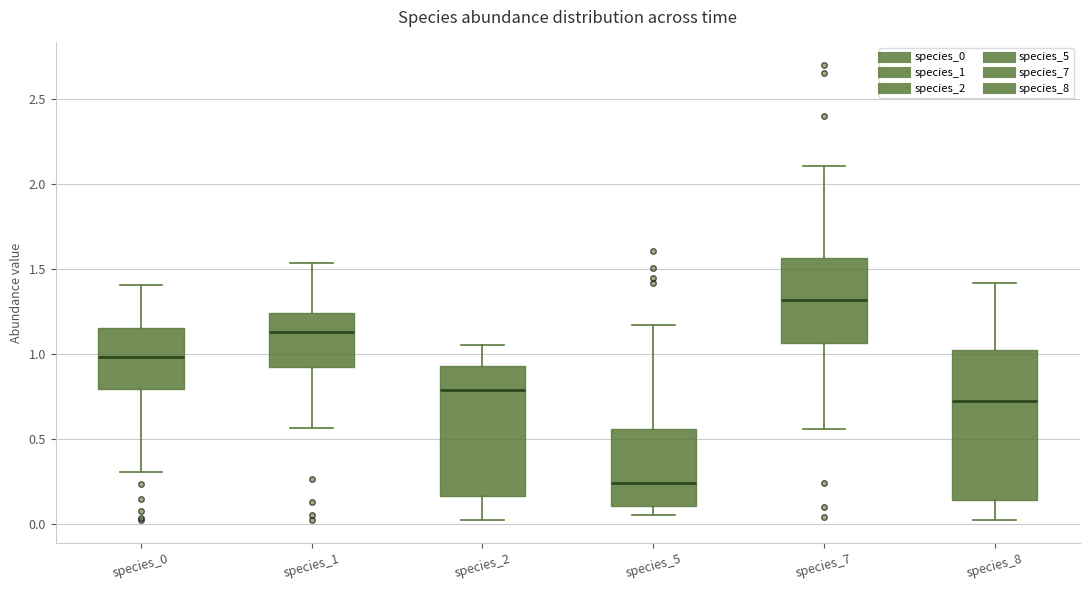

Where is the lower edge of the box for species_0 on the y-axis? The values are not printed on the chart, so give them approximately, as read against the axis.

0.80